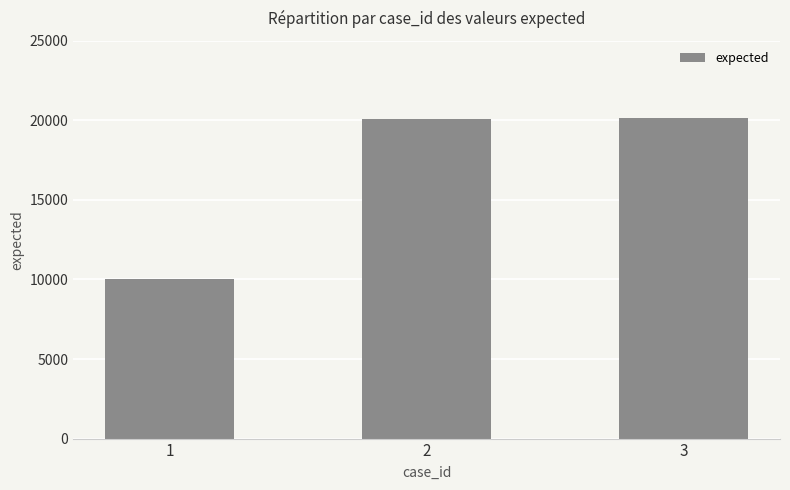

What is the maximum value shown in the chart?

20116